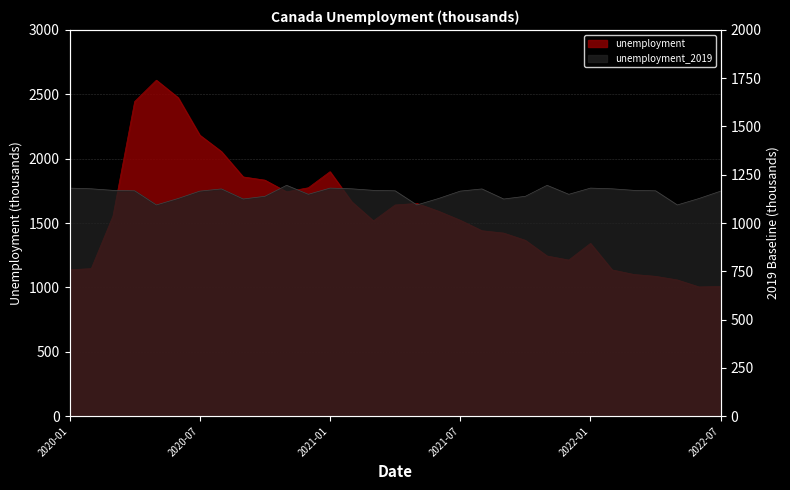

Where is the first local maximum for unemployment?

2020-05